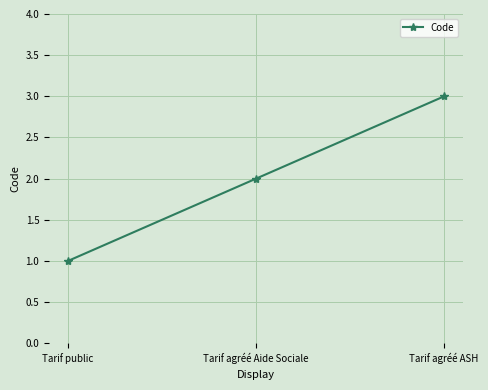

What is the label of the 2nd point from the left?

Tarif agréé Aide Sociale